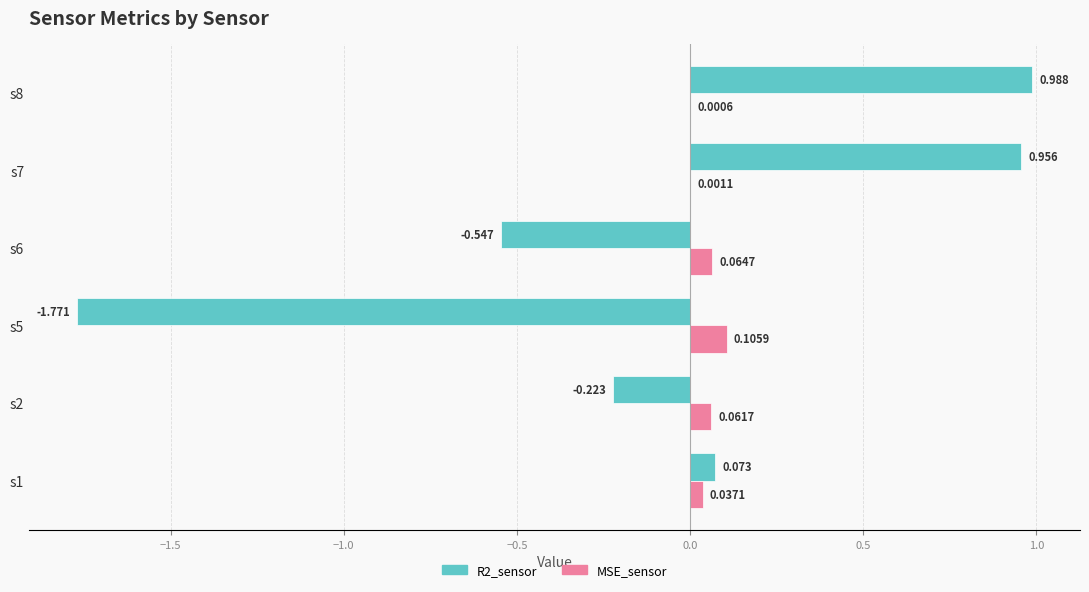

Is the value of R2_sensor at s5 greater than the value of MSE_sensor at s7?

No